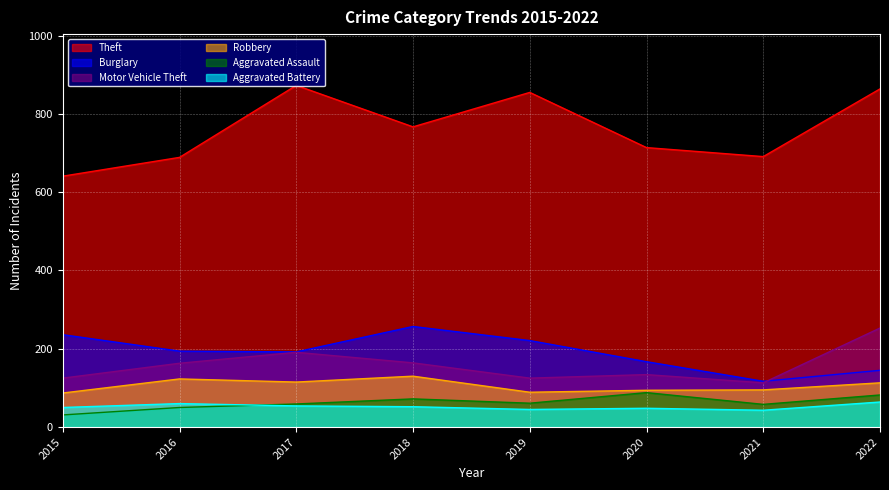

What is the average value of the Burglary series?

191